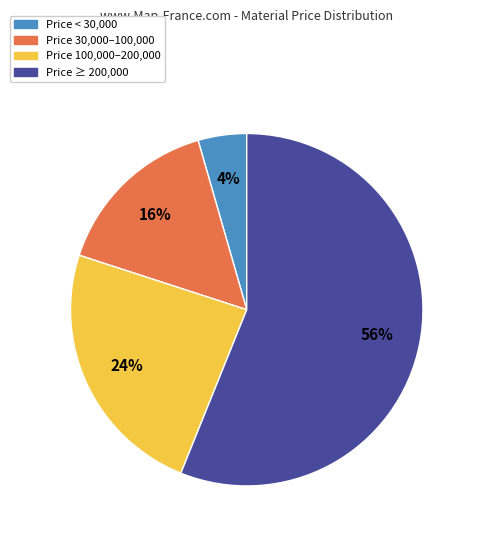

How many segments does this pie chart have?

4